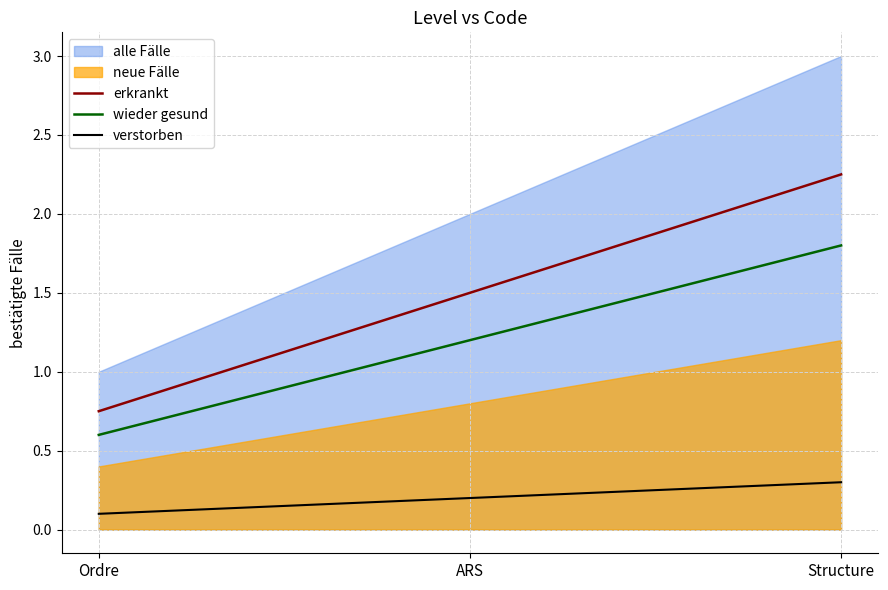

What is the spread (max minus min) of values at ARS?

1.3